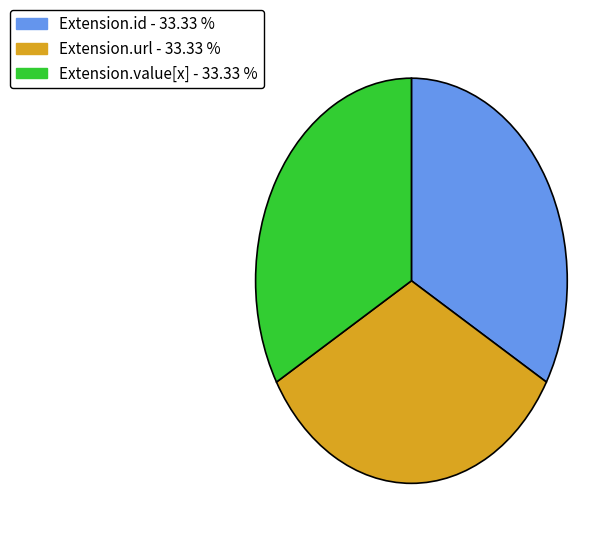

Is there any slice that represents more than half of the pie?

No